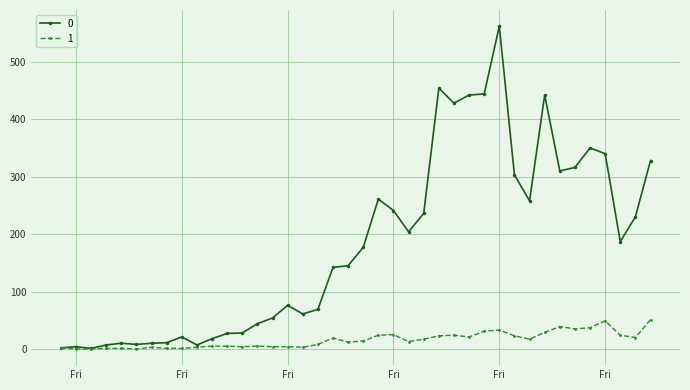

True or false: 0 has more than 0 interior local peaks.

True